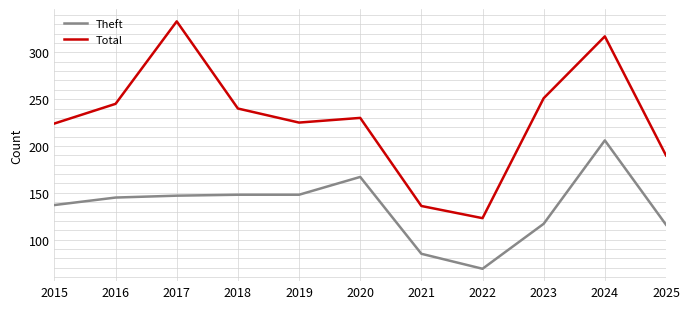

Count the number of data series in this chart.

2